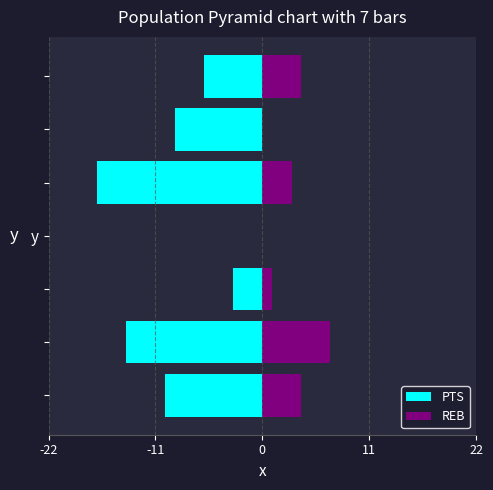

What is the smallest value displayed?

-17